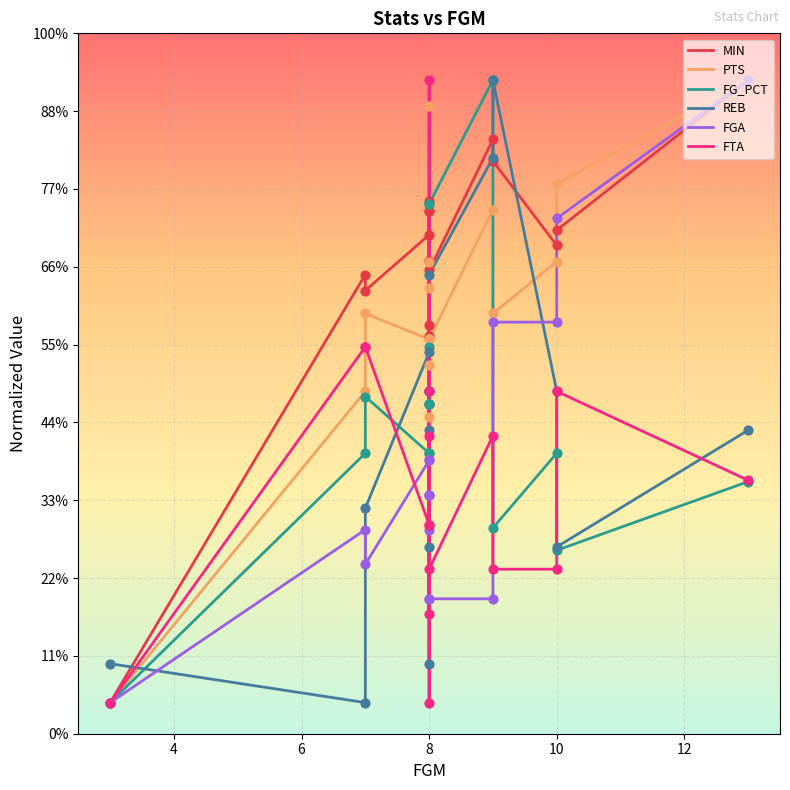

Which series has the widest spread of Y values?

MIN